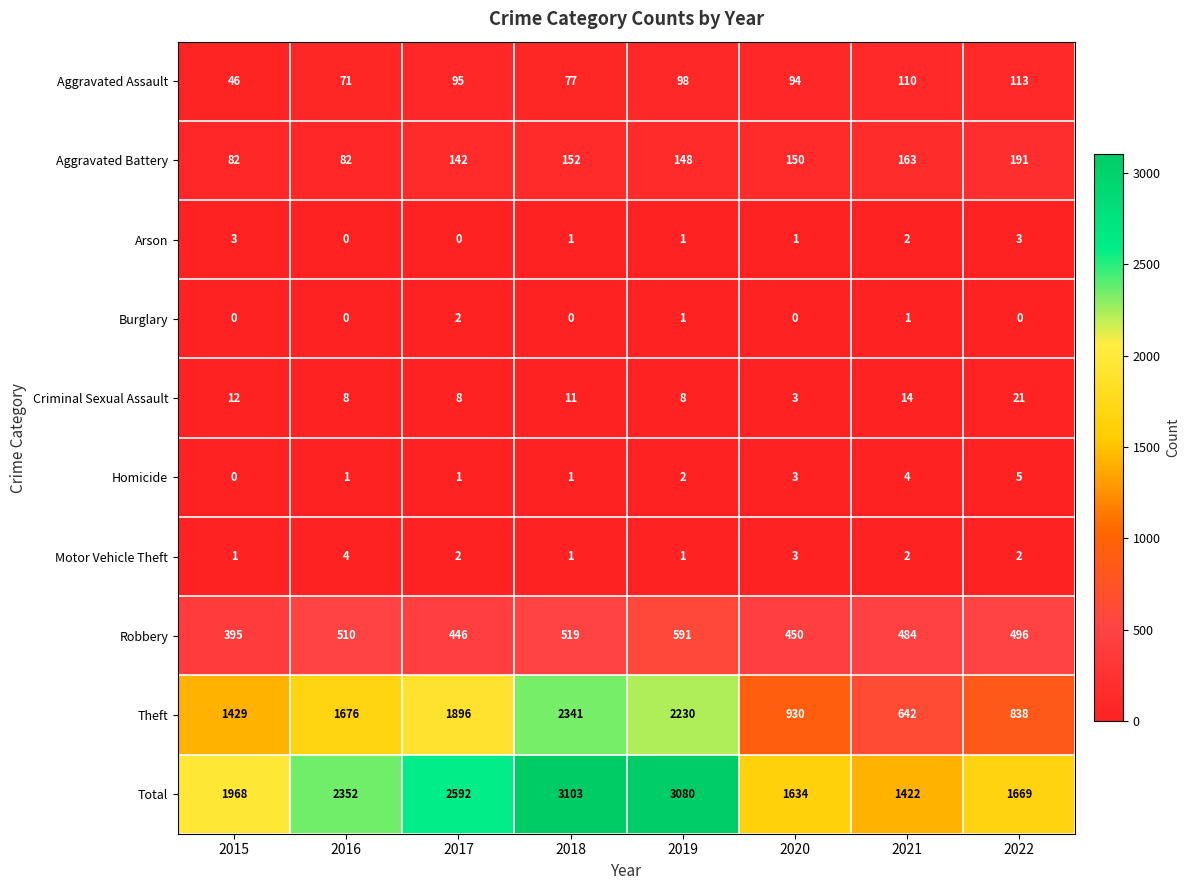

What is the sum of all Total values?

17820